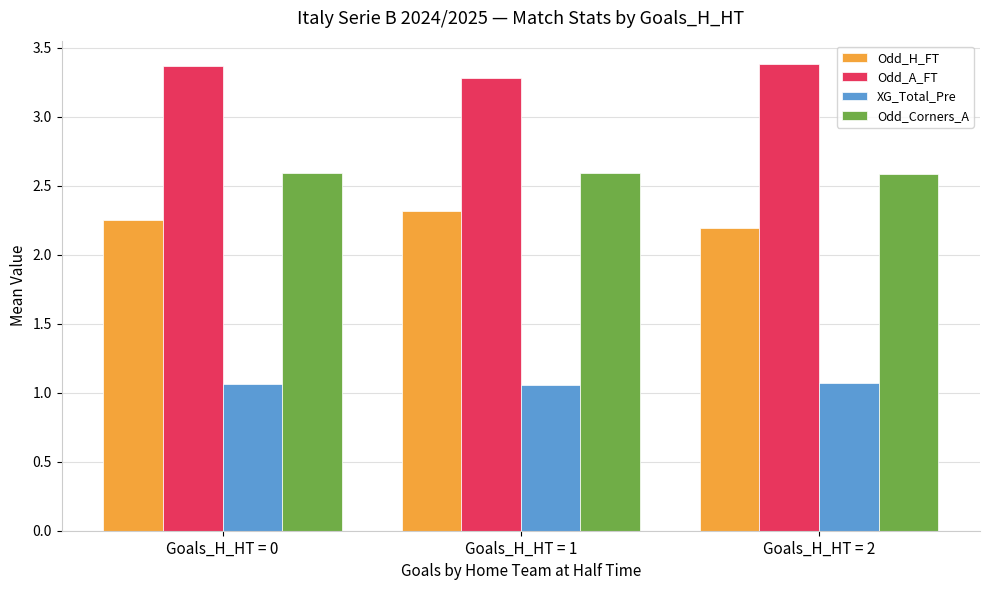

What is the difference between the highest and lowest values at Goals_H_HT = 1?

2.2